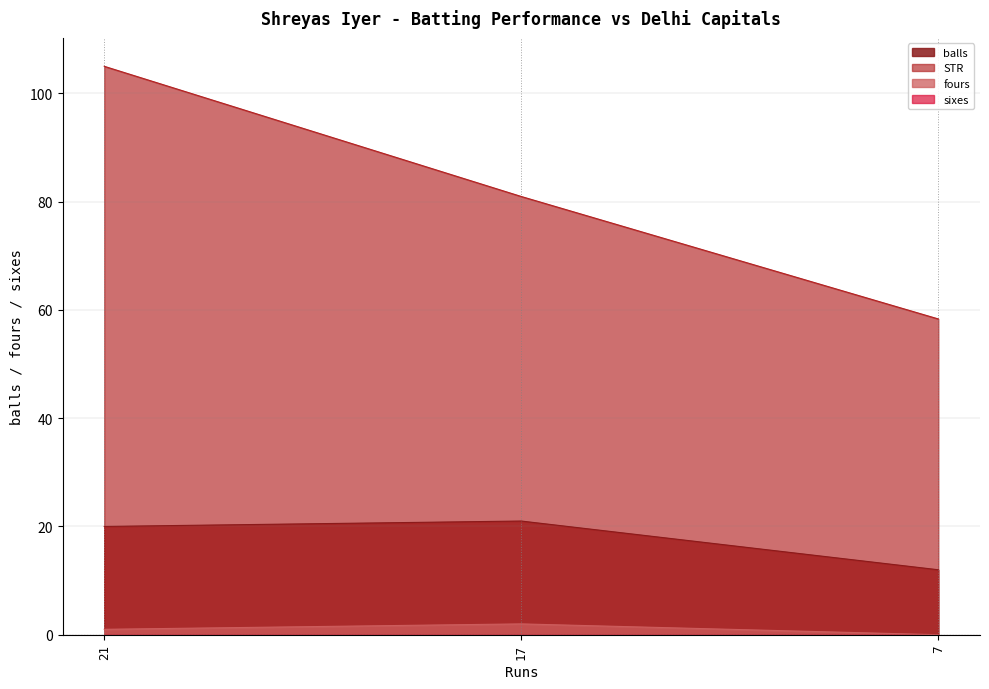

Reading right to left, list all the values displayed in this chart.

balls: 12.0	21.0	20.0
fours: 0.0	2.0	1.0
STR: 58.3	81.0	105.0